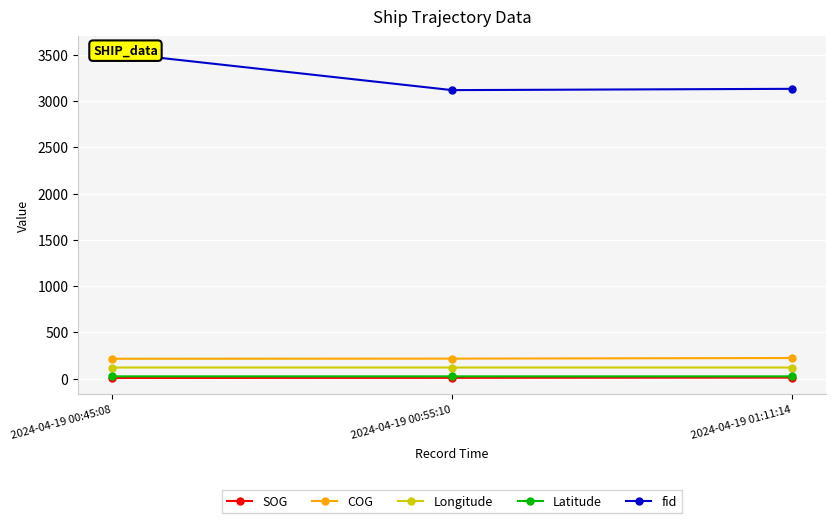

What is the approximate value of SOG at 2024-04-19 00:45:08?

7.1